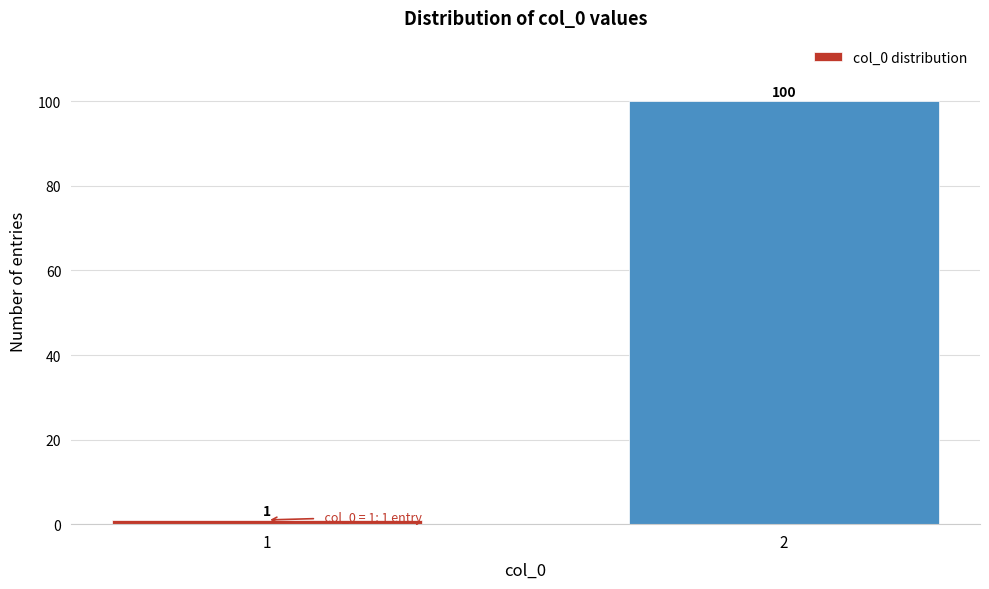

Reading left to right, list all the values displayed in this chart.

1	100